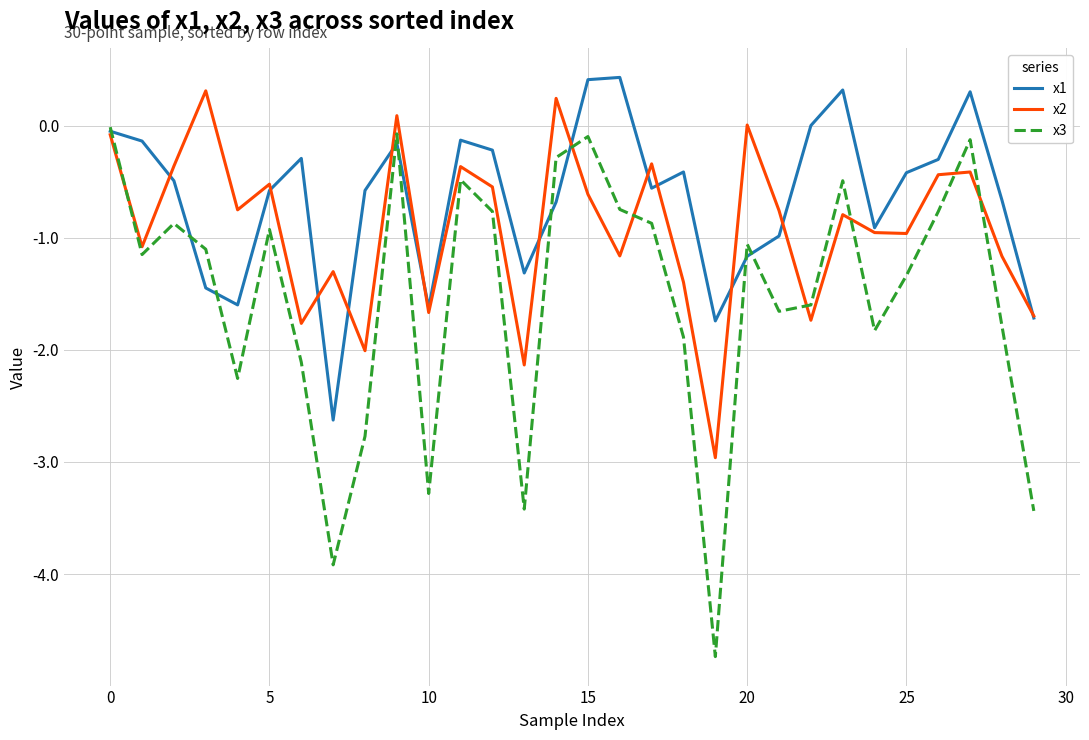

What is the highest value of the x2 series?

0.3